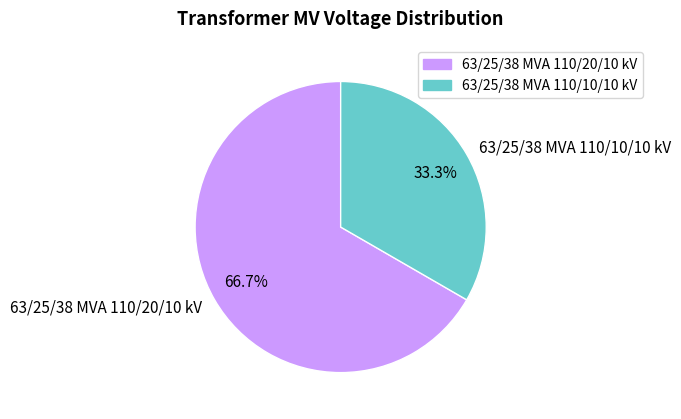

True or false: 63/25/38 MVA 110/10/10 kV accounts for 19% of the total.

False